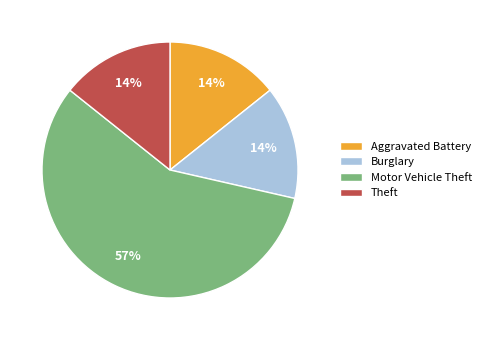

Does Motor Vehicle Theft account for over 50% of the chart?

Yes